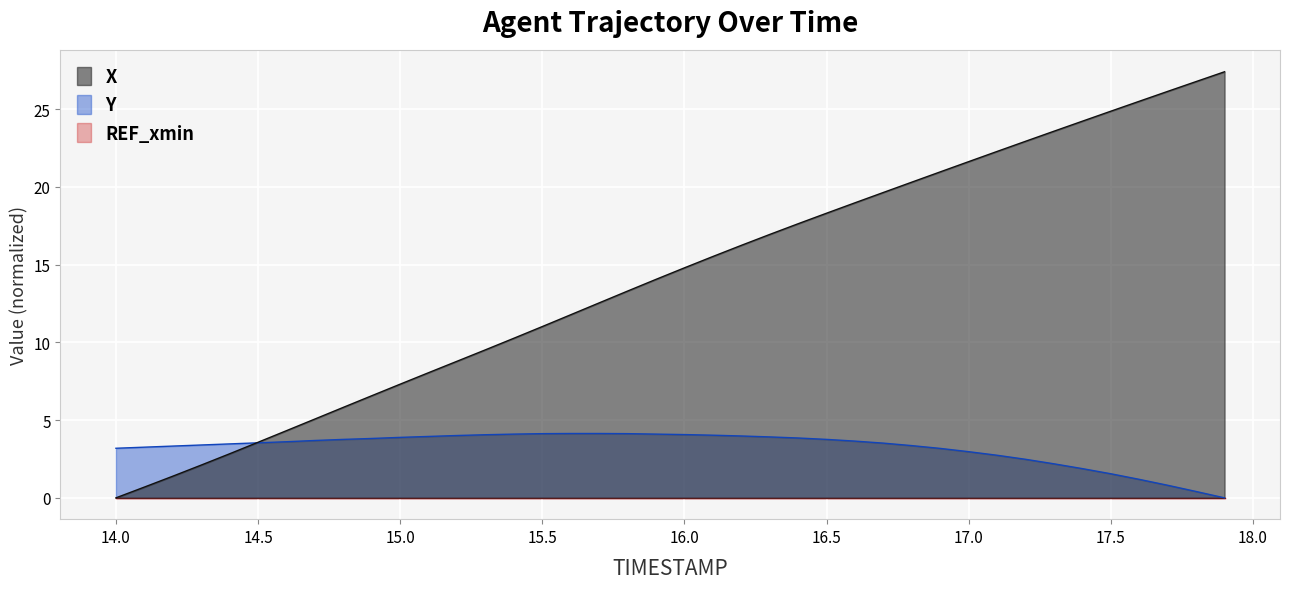

What is the greatest value displayed?

27.4